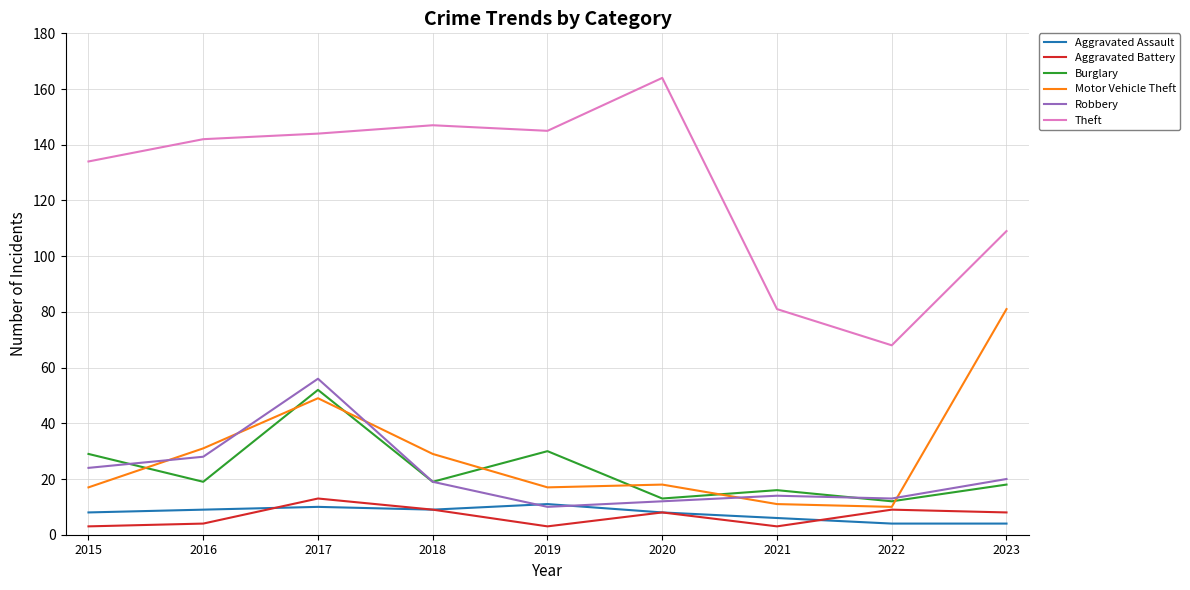

True or false: Robbery and Theft intersect in this chart.

False